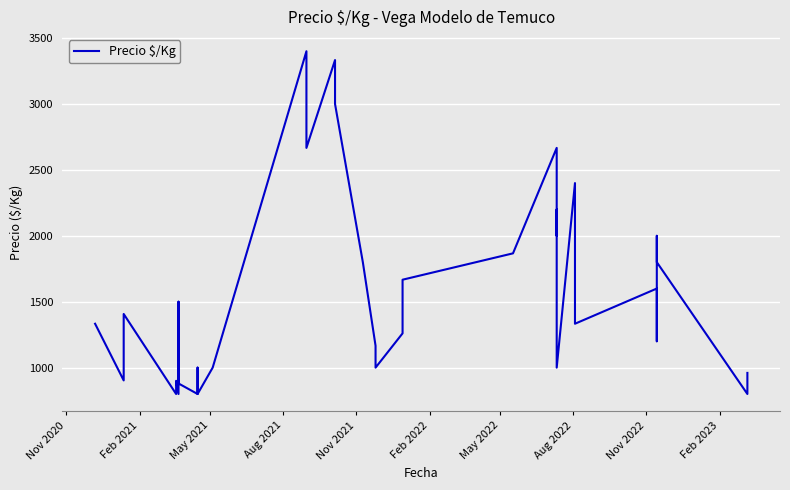

What is the minimum value shown in the chart?

800